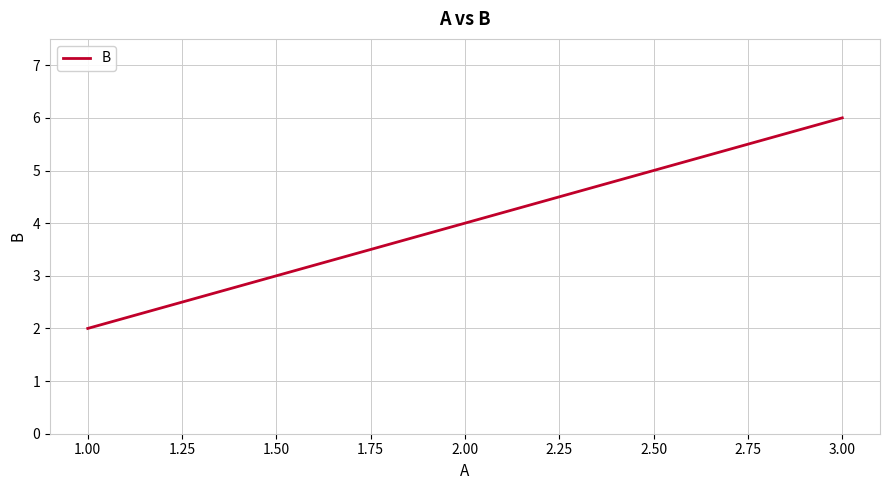

Approximately how many times larger is the value at 1.00 compared to 2.00?

0.5